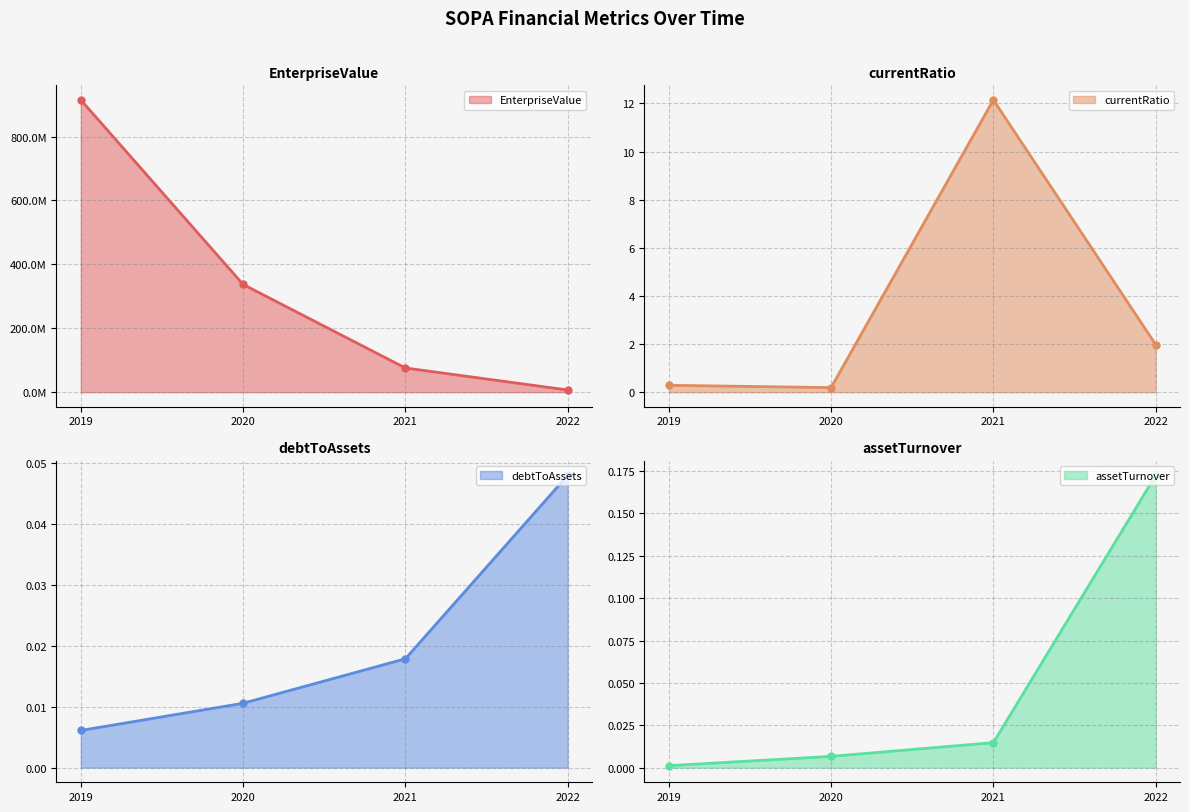

Where is assetTurnover nearest to the value 0?

2019